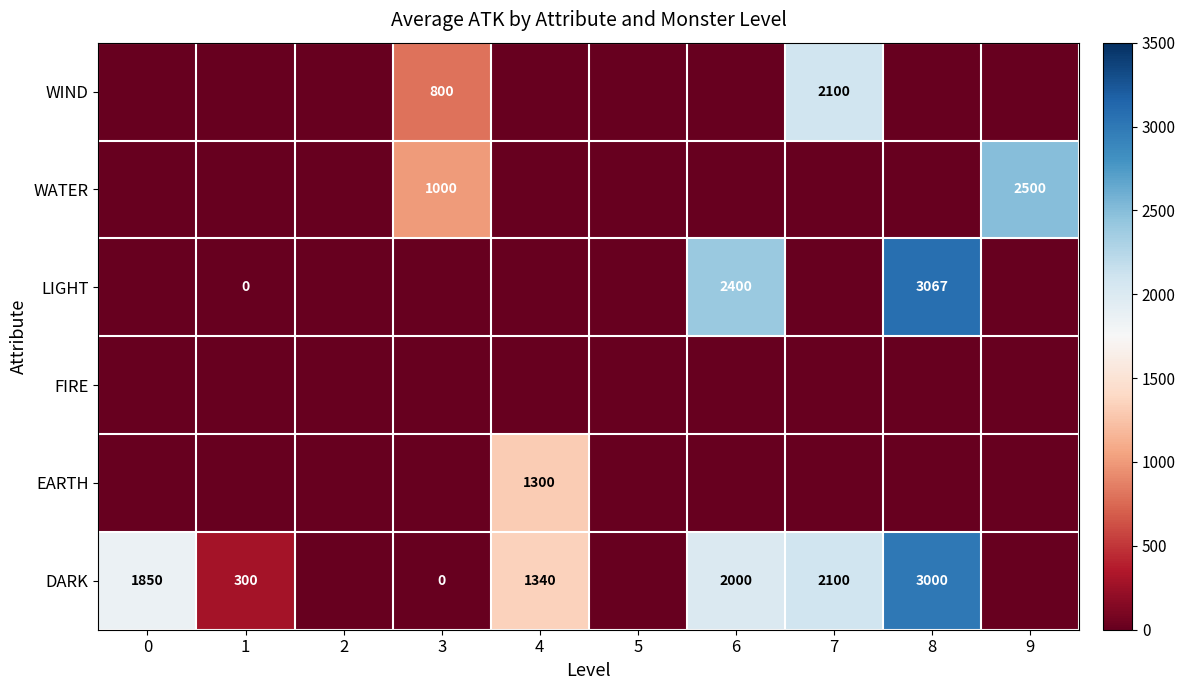

Count the number of data series in this chart.

6